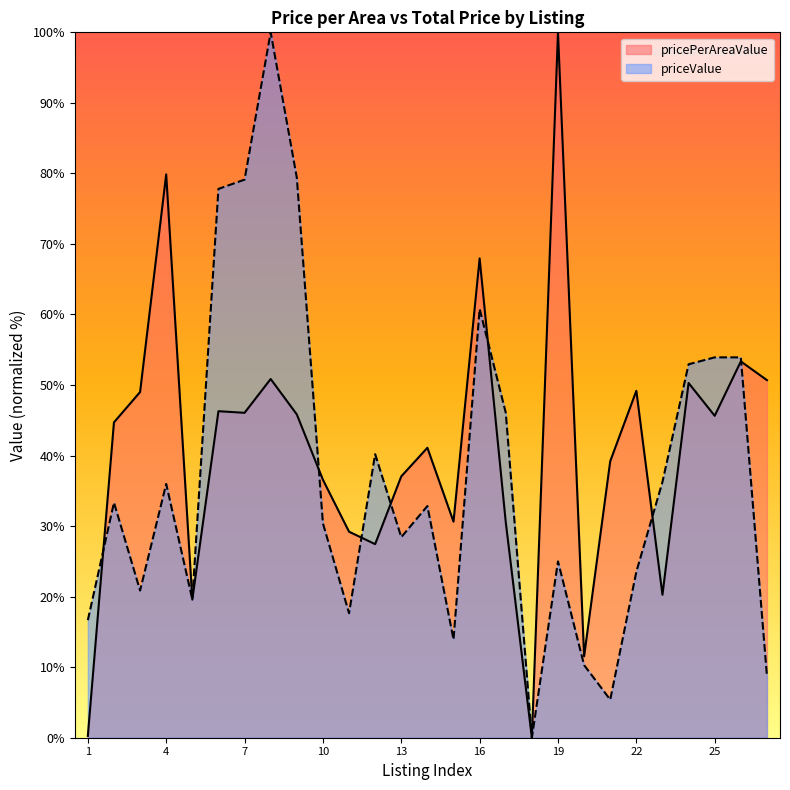

How many lines are shown in the chart?

2